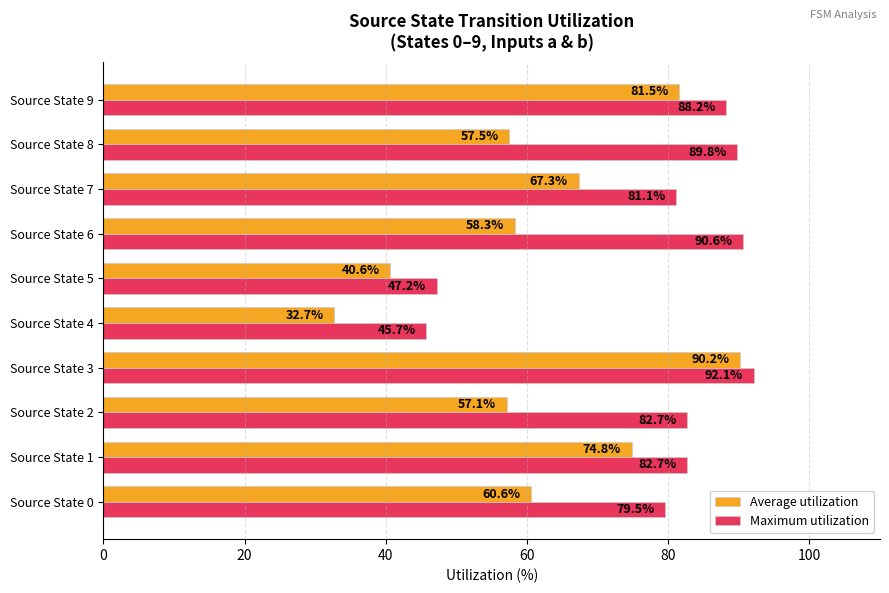

At which category is the sum across all series the highest?

Source State 3